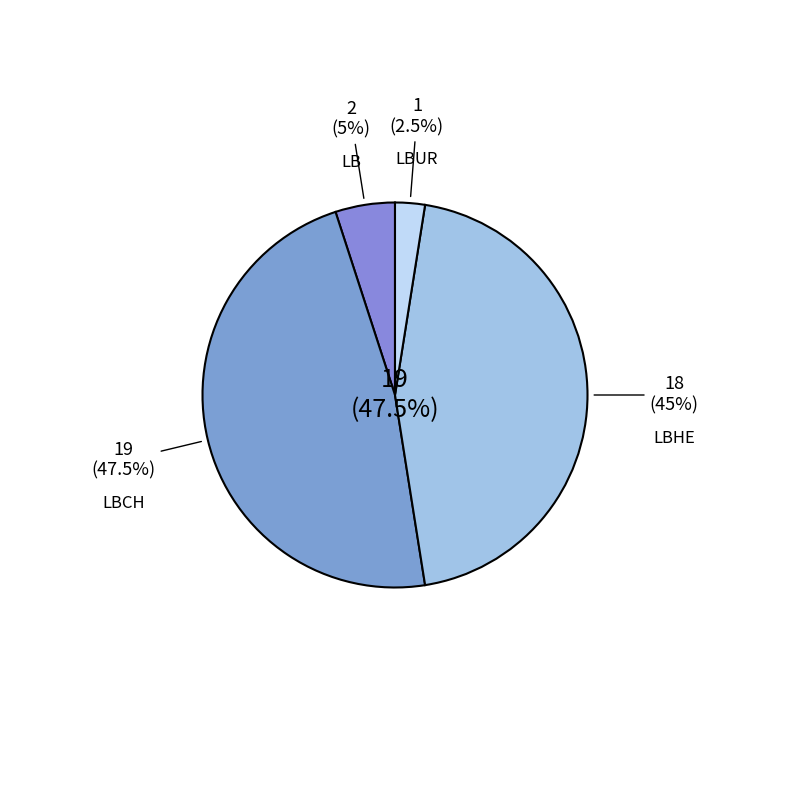

Which category has the biggest portion of the pie?

LBORRES (LBCH)